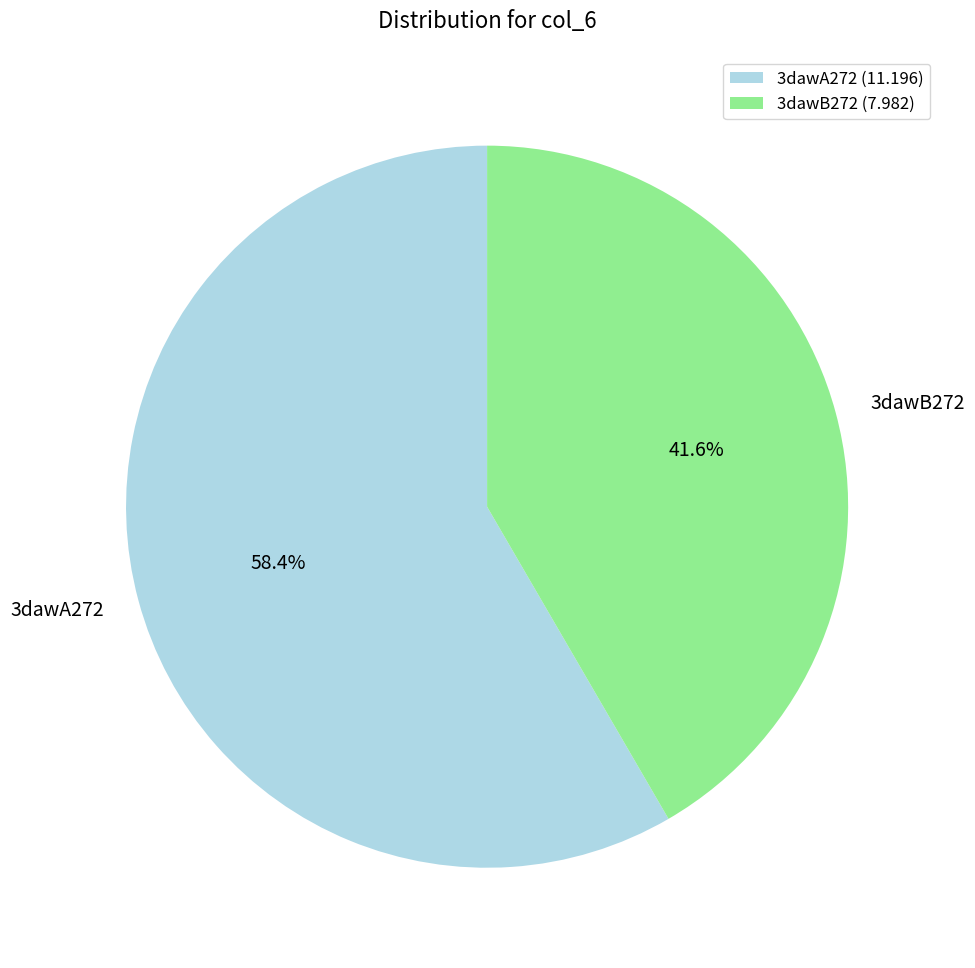

Count the number of slices in the pie.

2